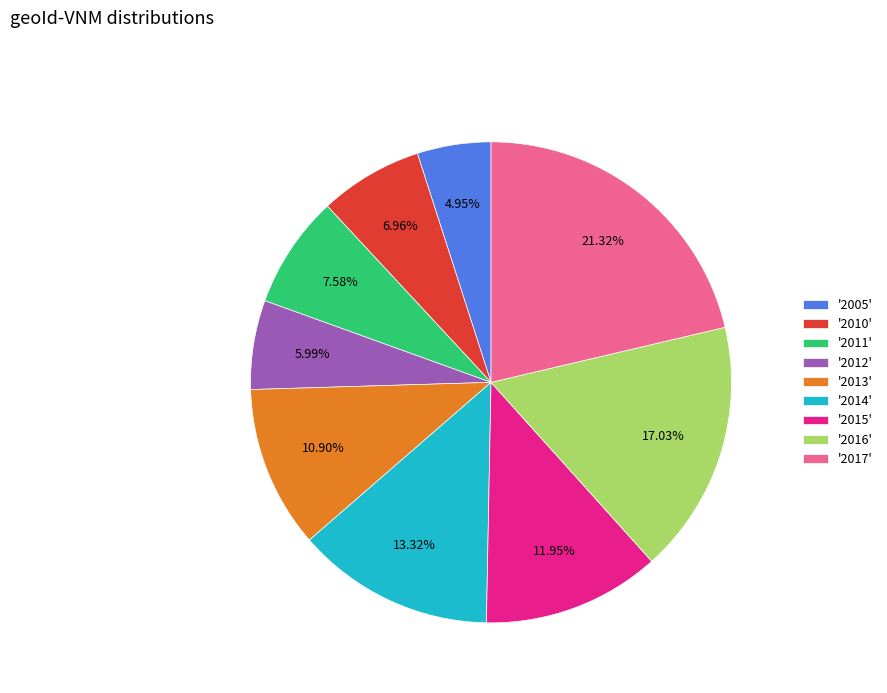

What is the smallest slice in the pie chart?

'2005'